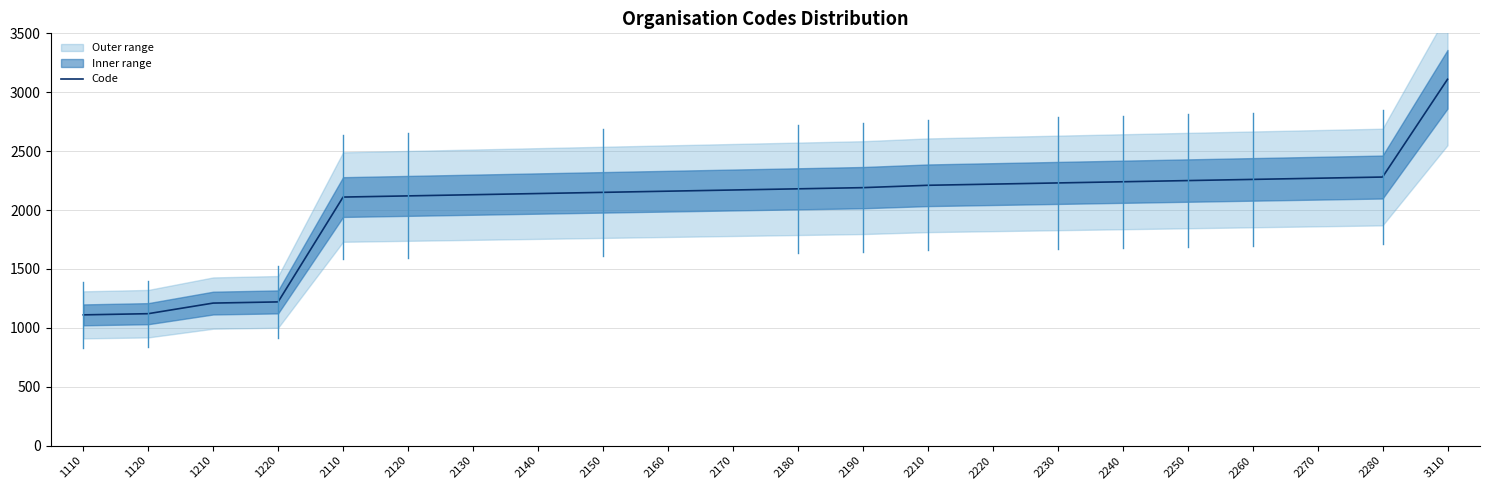

What is the greatest value displayed?

3110